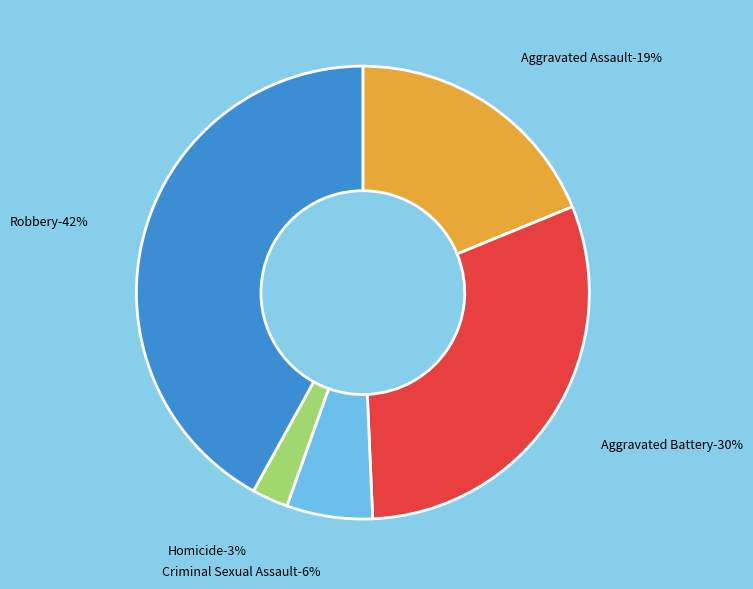

How many segments does this pie chart have?

5